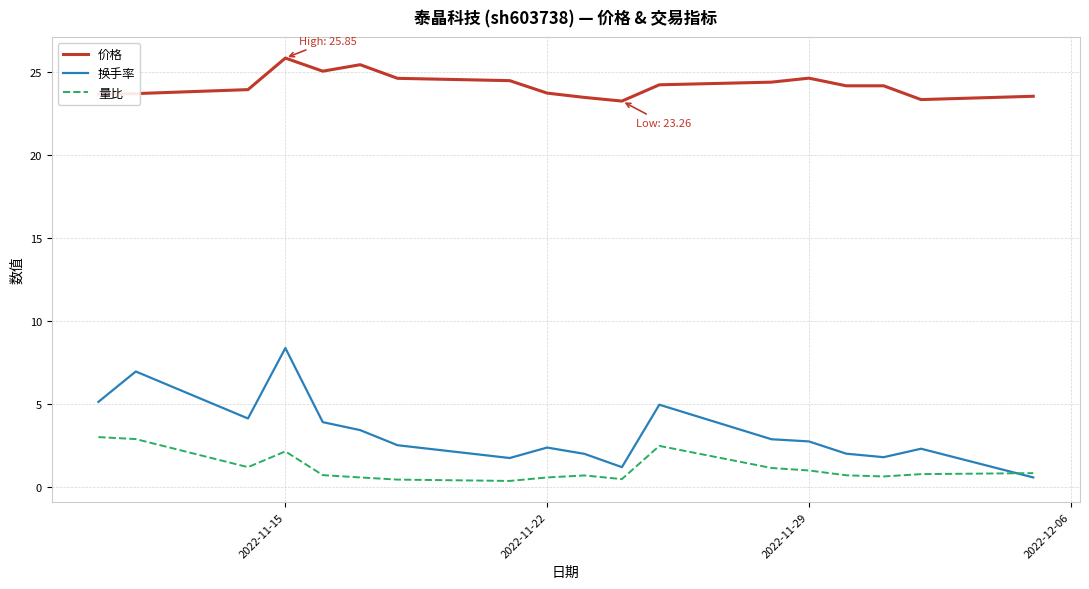

Which series has the widest spread of values?

换手率